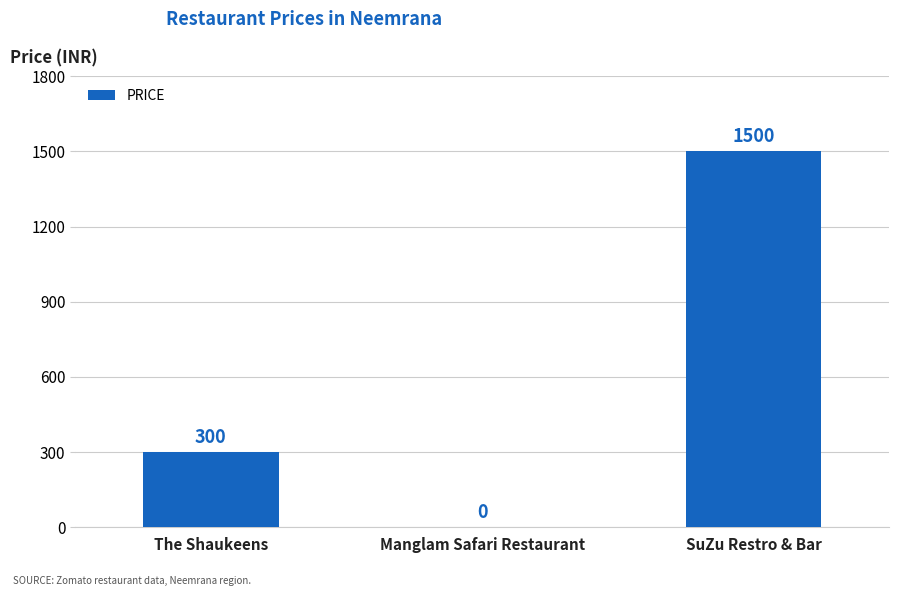

Which label corresponds to the largest value in the chart?

SuZu Restro & Bar